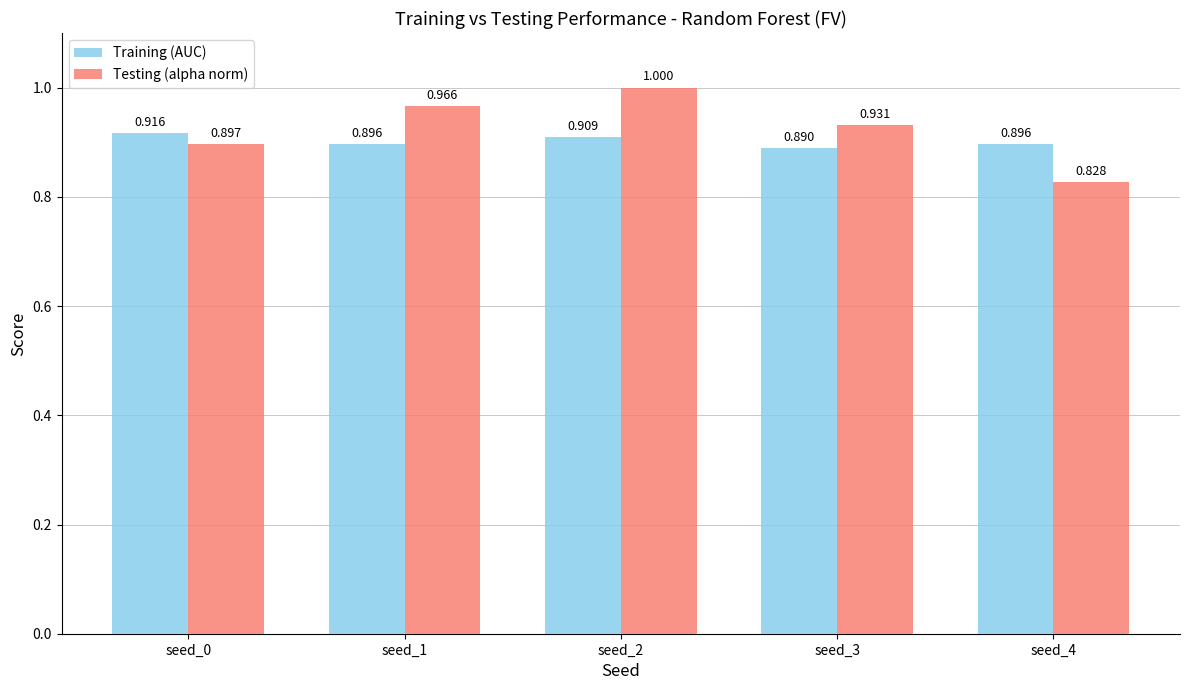

Where is Testing (alpha norm) nearest to the value 0?

seed_4